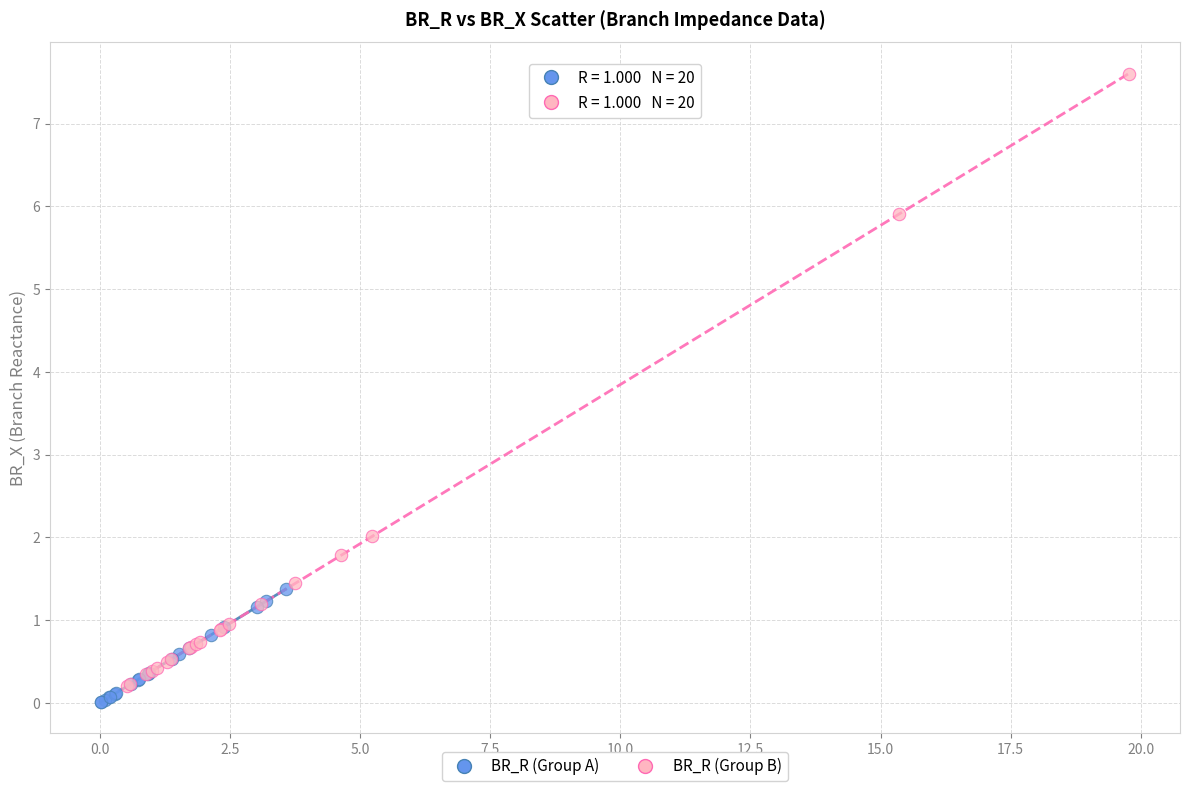

Which series reaches the maximum Y coordinate?

BR_R (Group B)